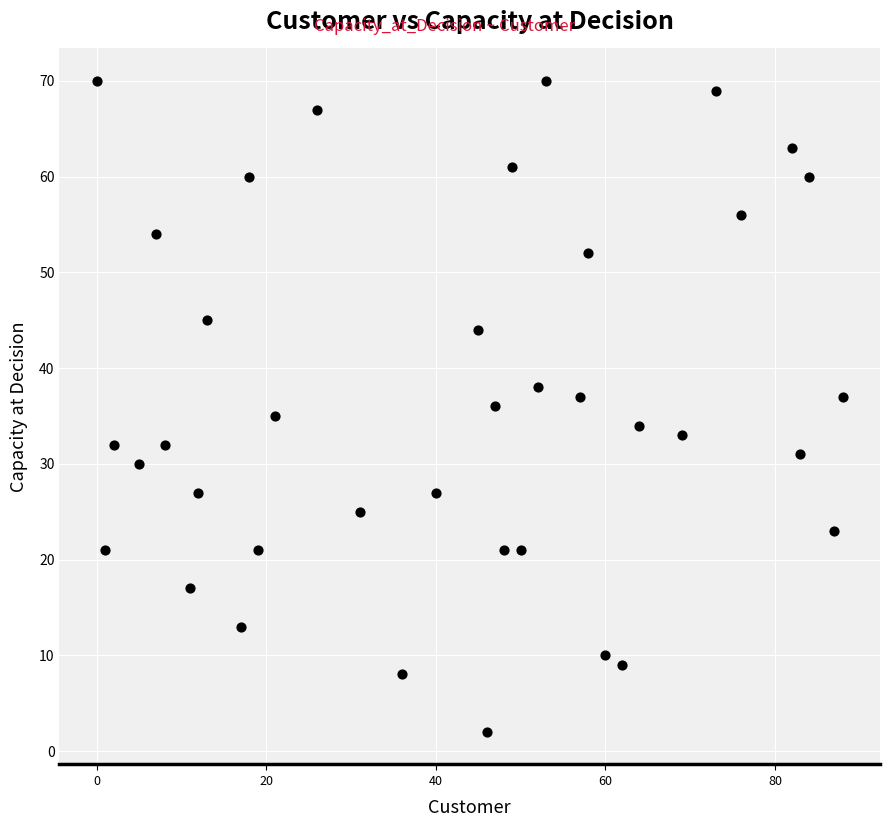

What is the range of Y values (max minus min)?

68